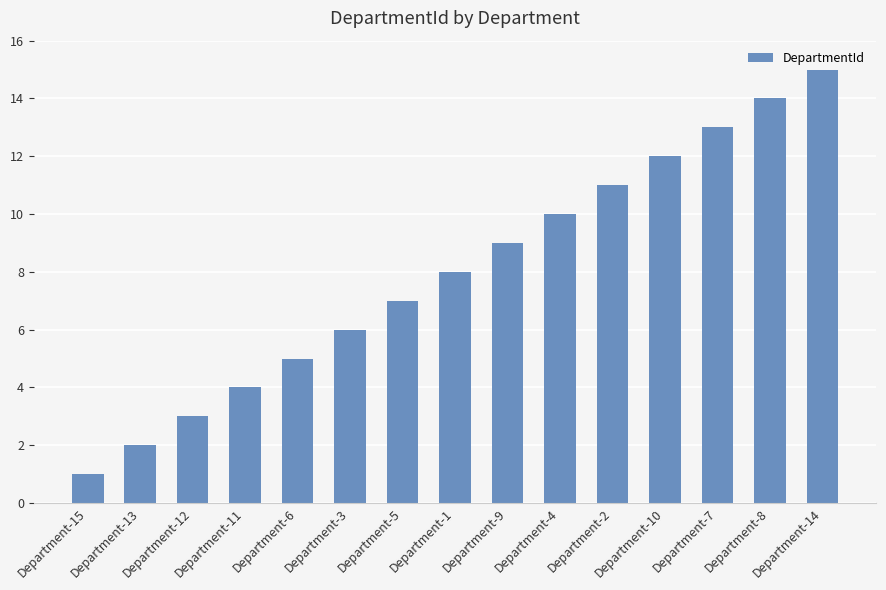

What position from the left is Department-13?

2